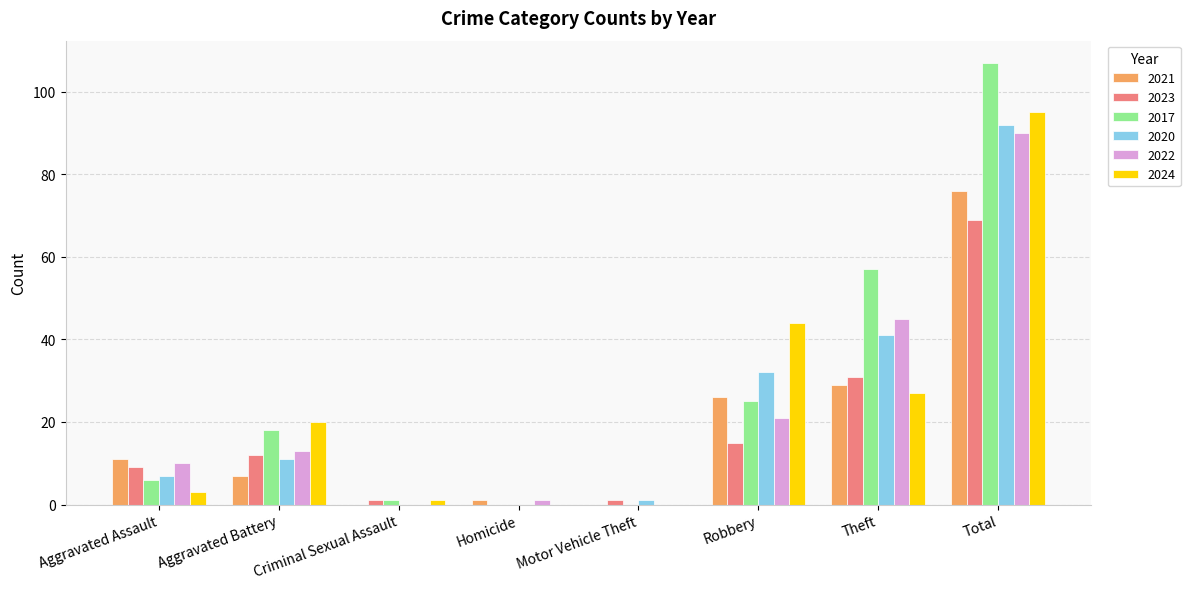

Reading left to right, what are all the values shown in this chart?

2021: 11	7	0	1	0	26	29	76
2023: 9	12	1	0	1	15	31	69
2017: 6	18	1	0	0	25	57	107
2020: 7	11	0	0	1	32	41	92
2022: 10	13	0	1	0	21	45	90
2024: 3	20	1	0	0	44	27	95